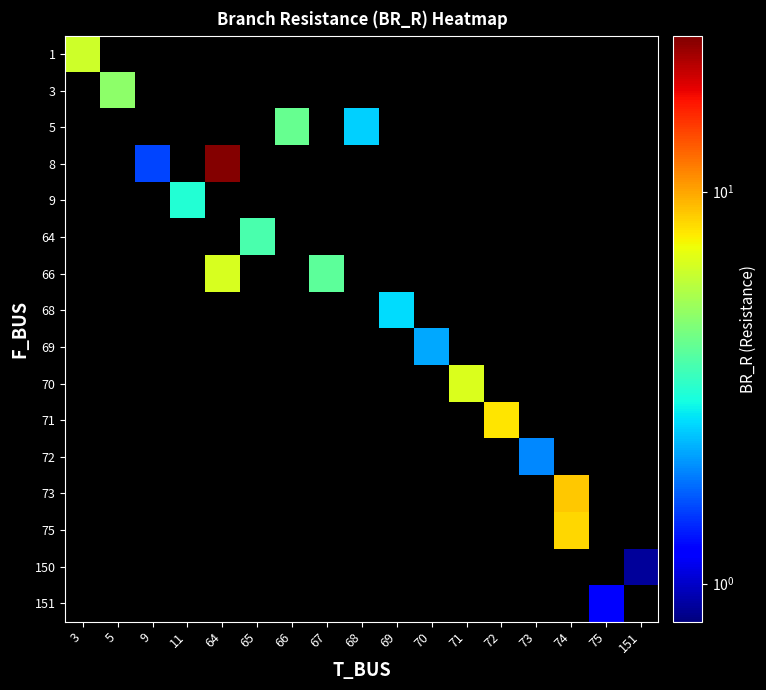

Is it true that 5 equals 3.8 at 68?

False